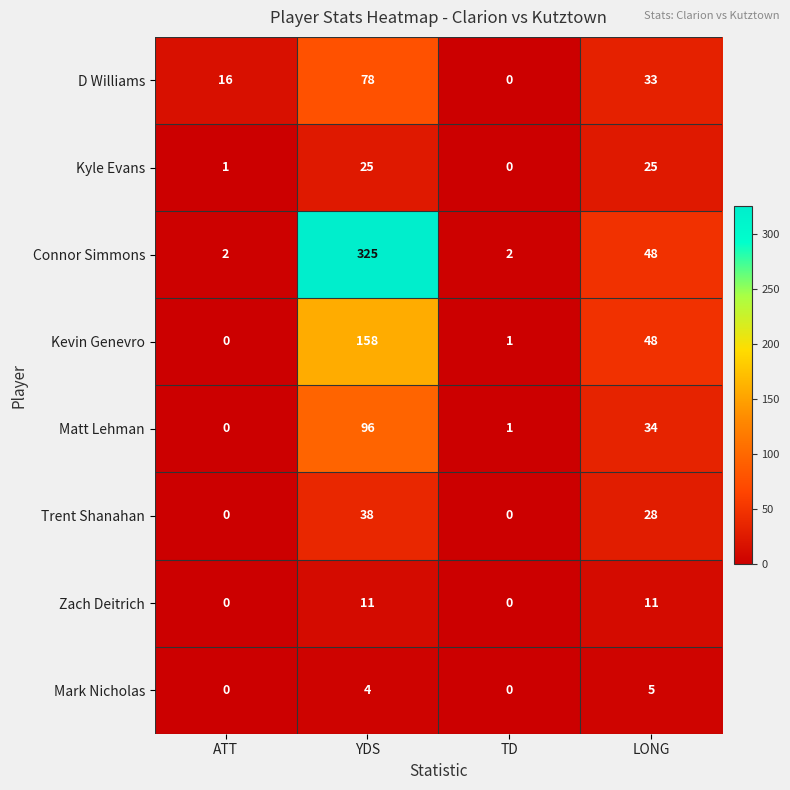

What is the sum of the Trent Shanahan values at LONG and YDS?

66